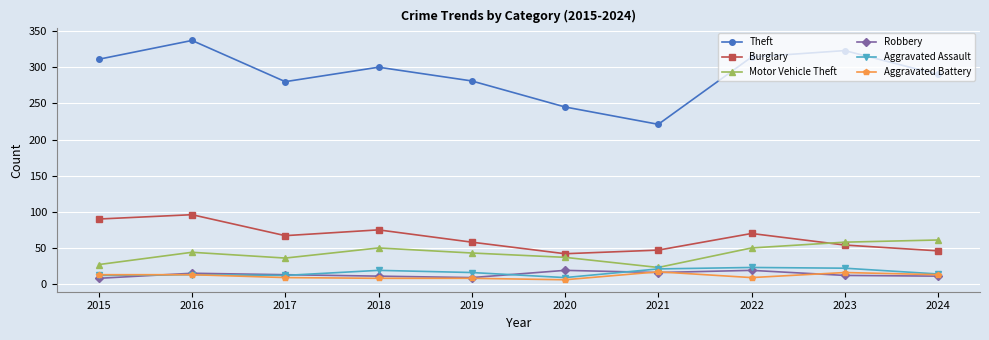

Which series has the widest spread of values?

Theft